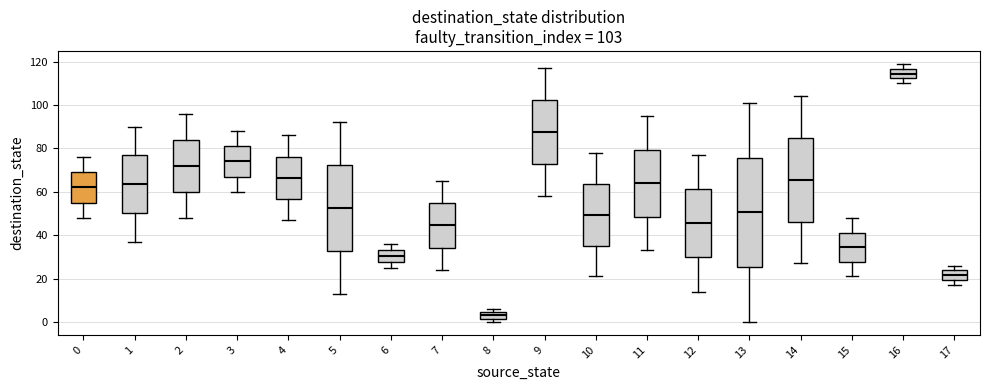

Which box has the lowest median line?

8